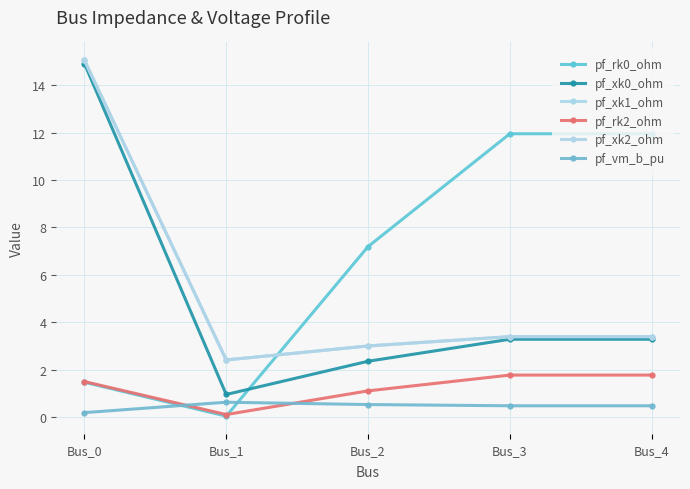

How many data points in pf_xk0_ohm are less than 3?

2